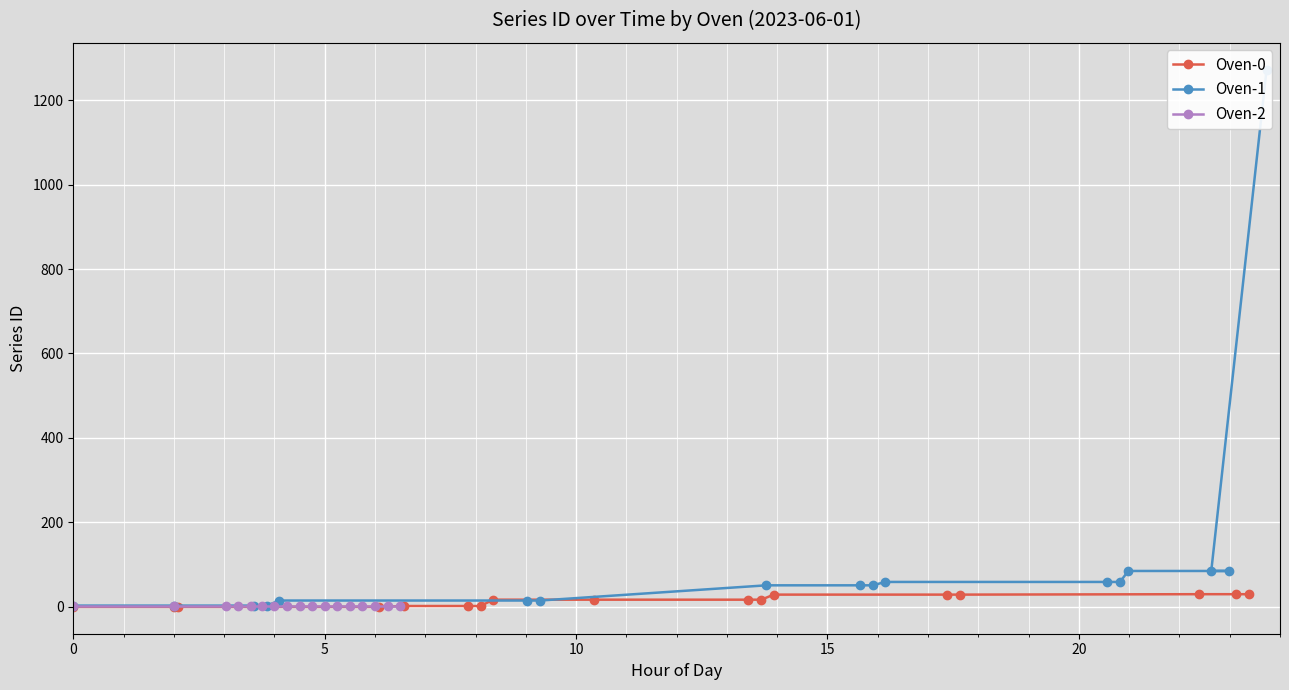

How many series are shown in this chart?

3